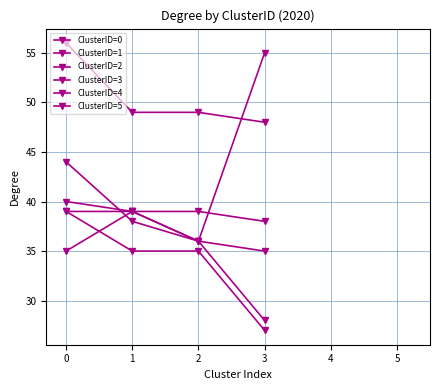

Which series has the largest total across all categories?

ClusterID=5